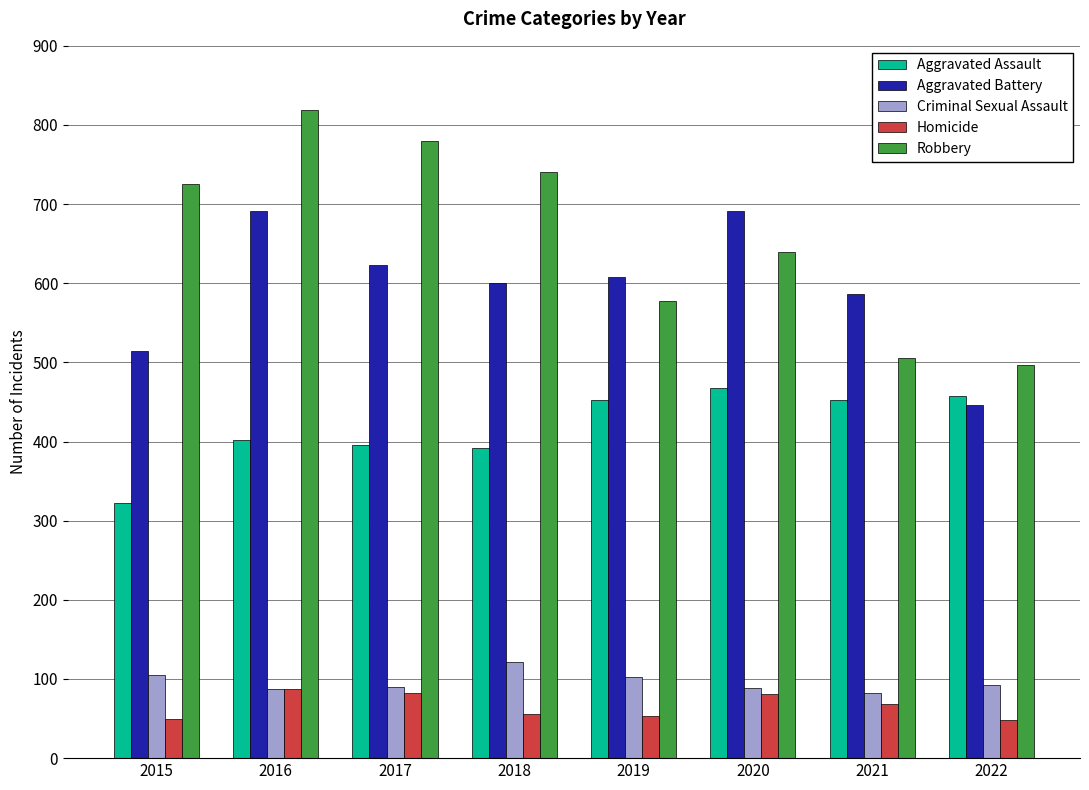

At which label does Aggravated Battery first exceed 608?

2016